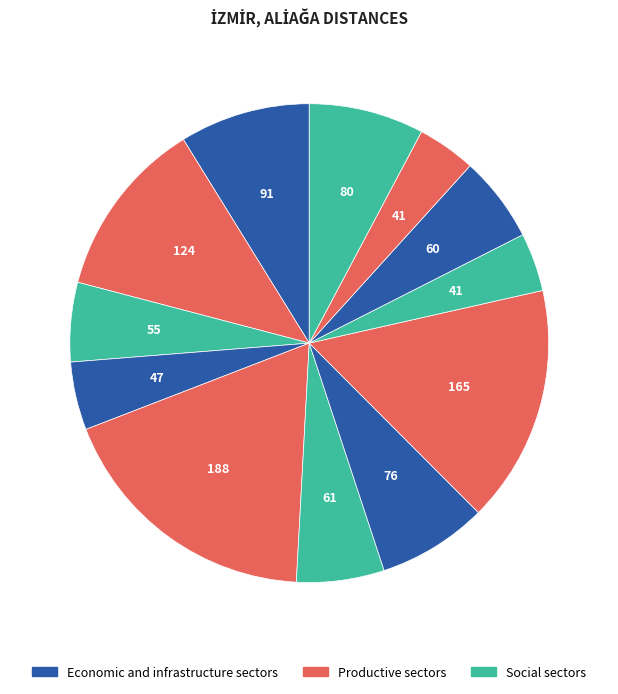

How many slices are in this pie chart?

12